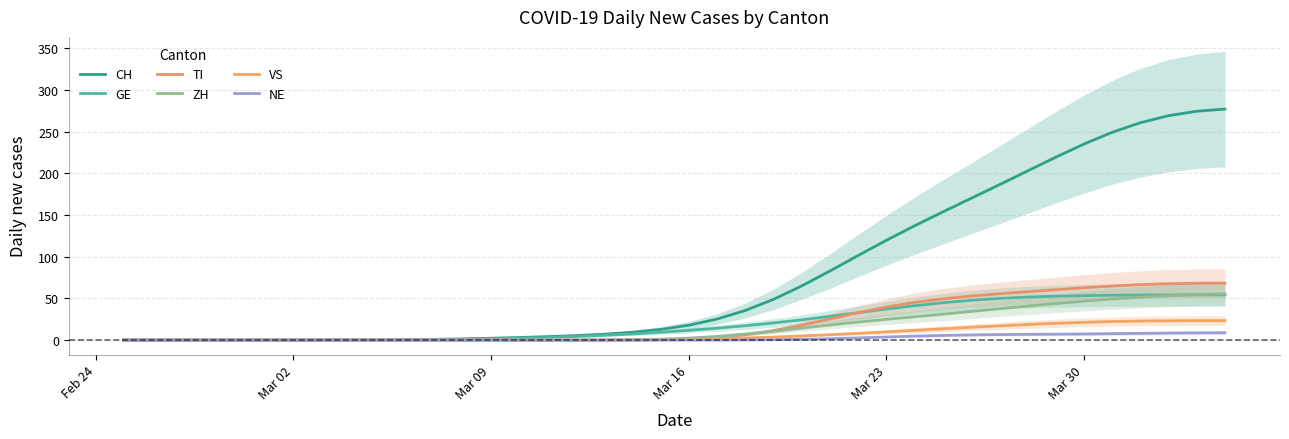

What is the maximum value for VS?

23.4